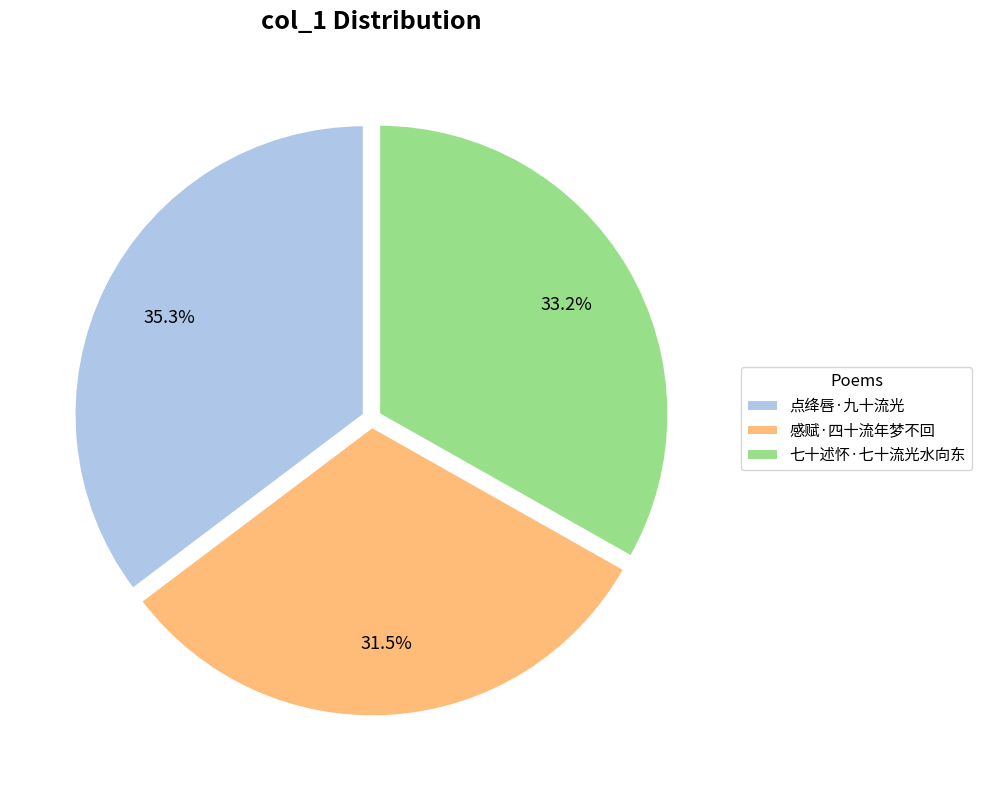

What percentage do 点绛唇·九十流光 and 感赋·四十流年梦不回 together represent?

66.8%